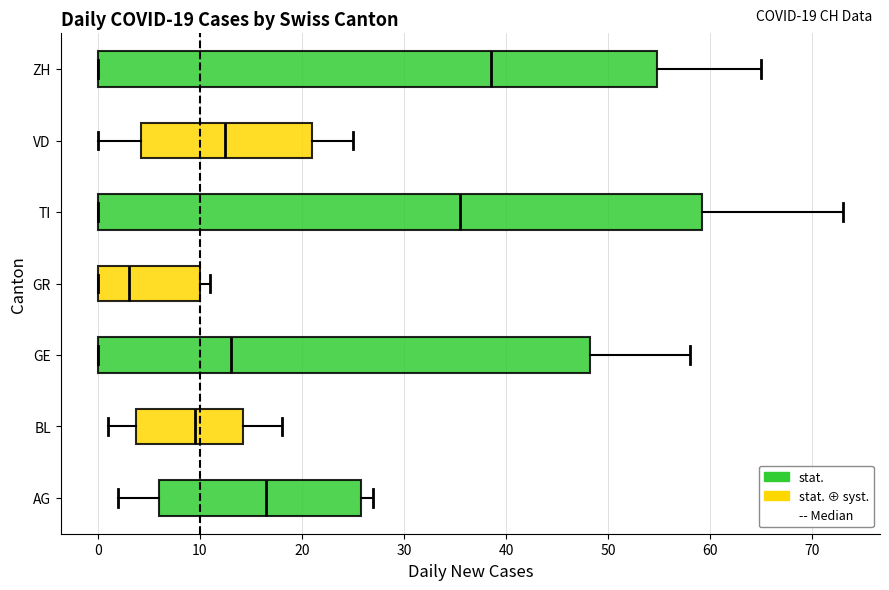

Comparing the boxes themselves (not the whiskers), which one is the widest?

TI